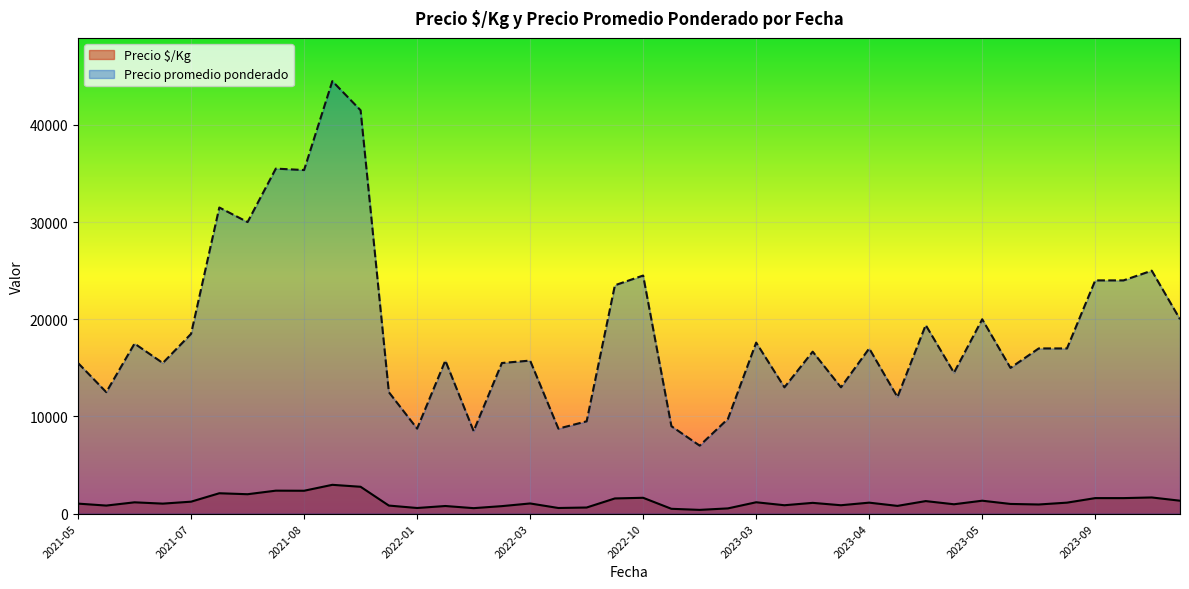

True or false: Precio $/Kg and Precio promedio ponderado cross at least once.

False